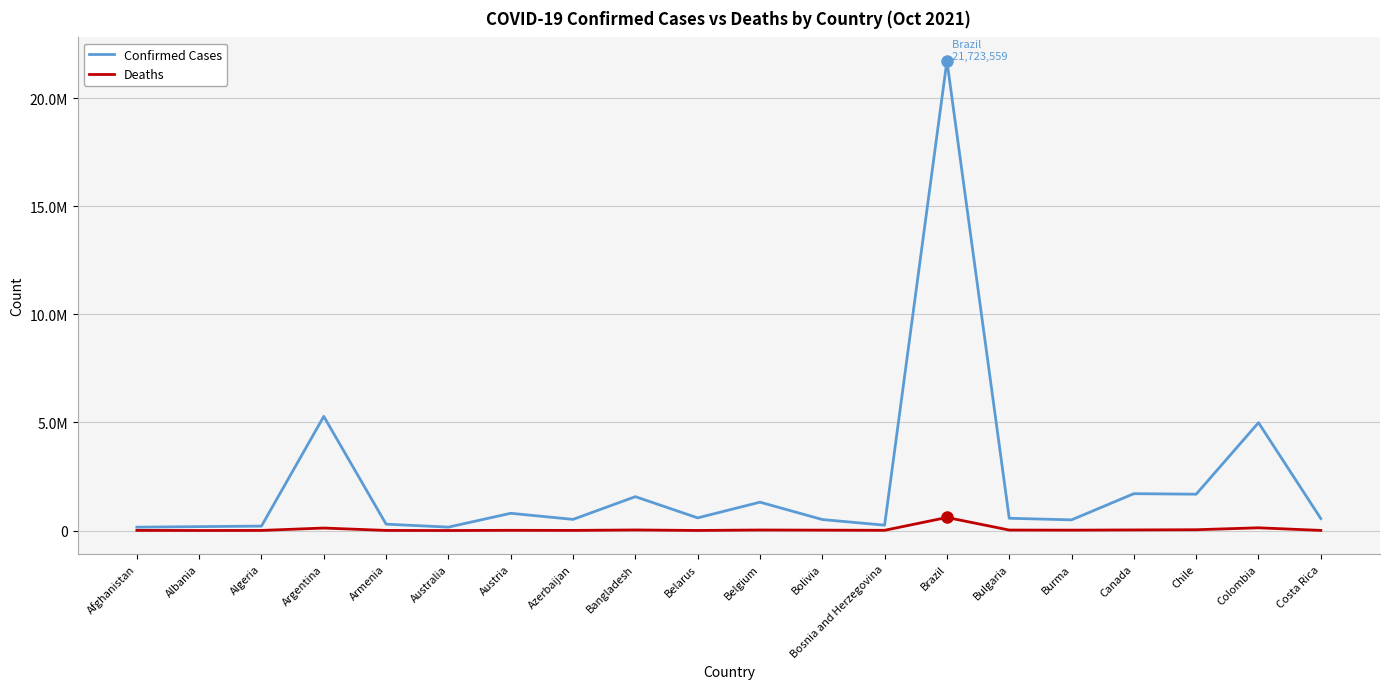

What are all the series names shown in the legend?

Confirmed Cases, Deaths